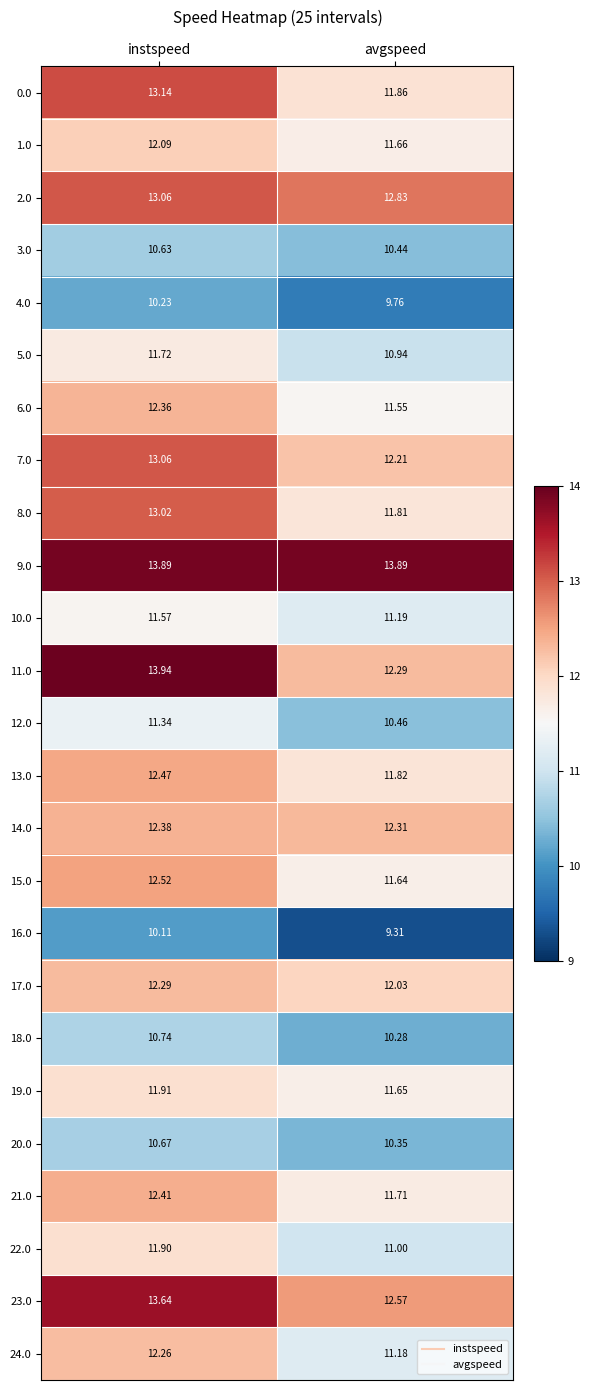

At which label does 1.0 first exceed 12?

instspeed